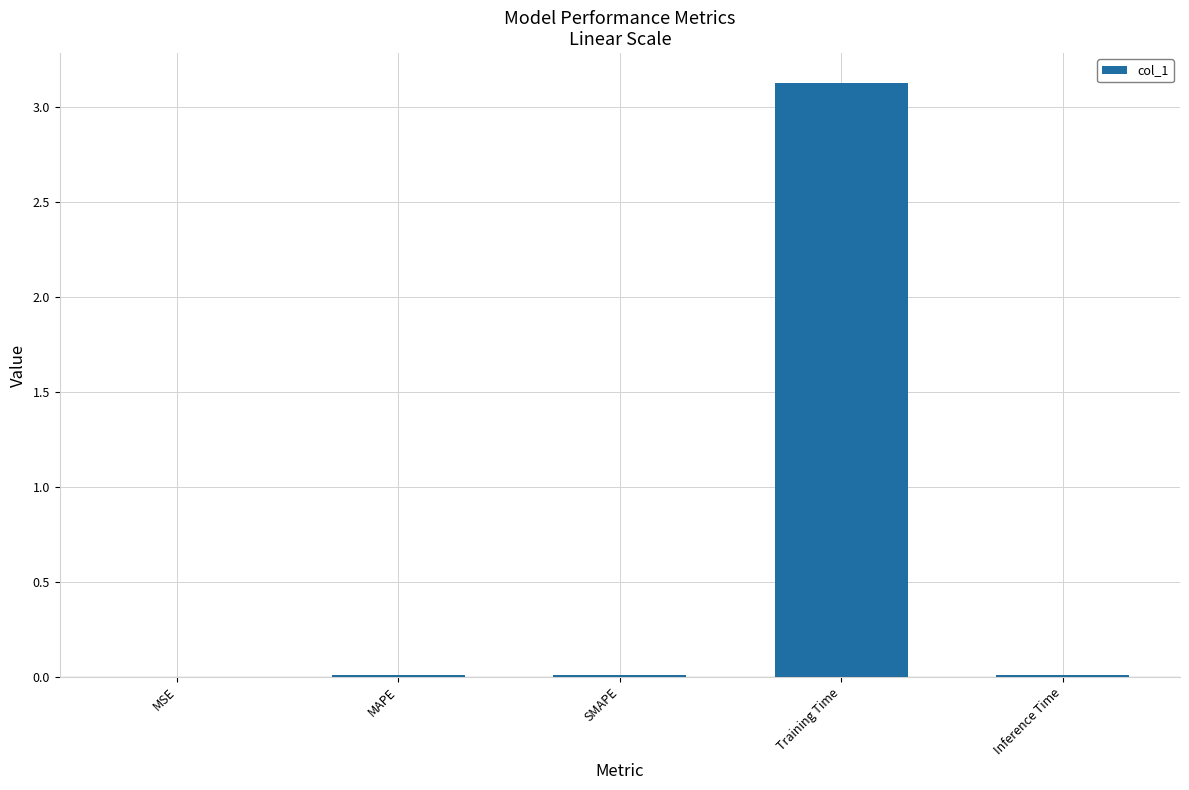

What is the maximum value shown in the chart?

3.1